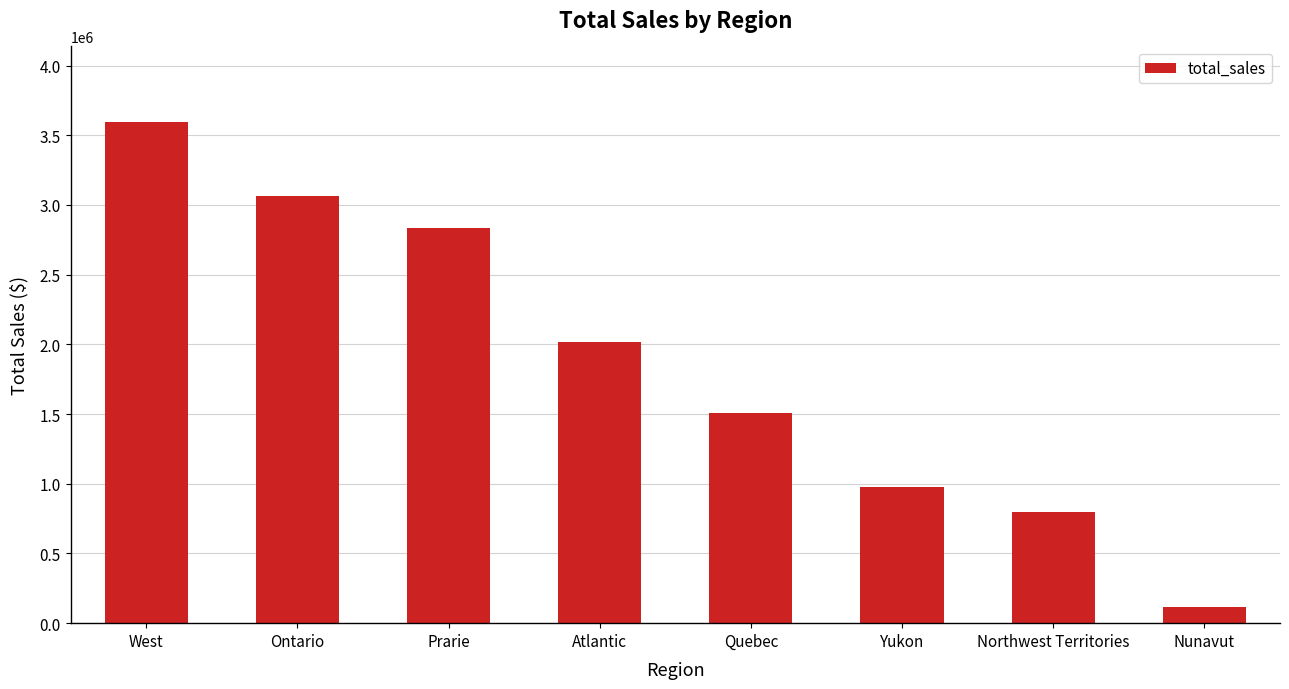

What is the value of the 6th bar from the left?

975867.4